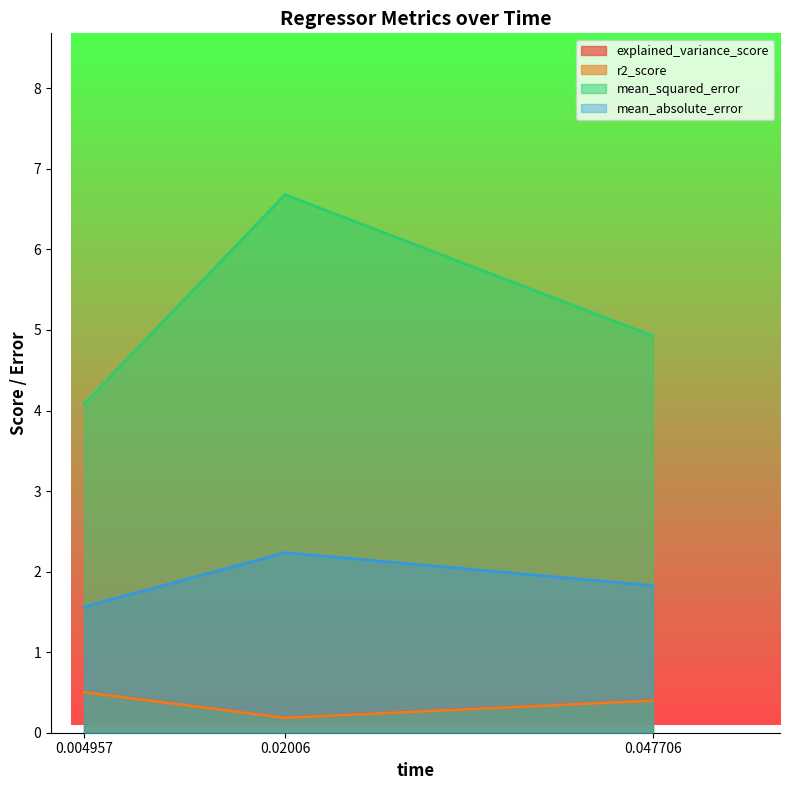

Does the chart display data point markers on the line(s)?

No